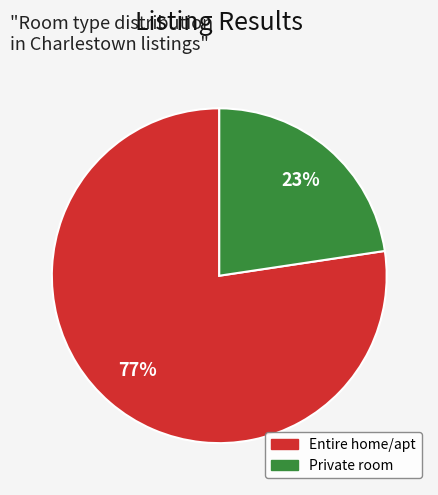

Do Private room and Entire home/apt together represent more than half of the pie?

Yes